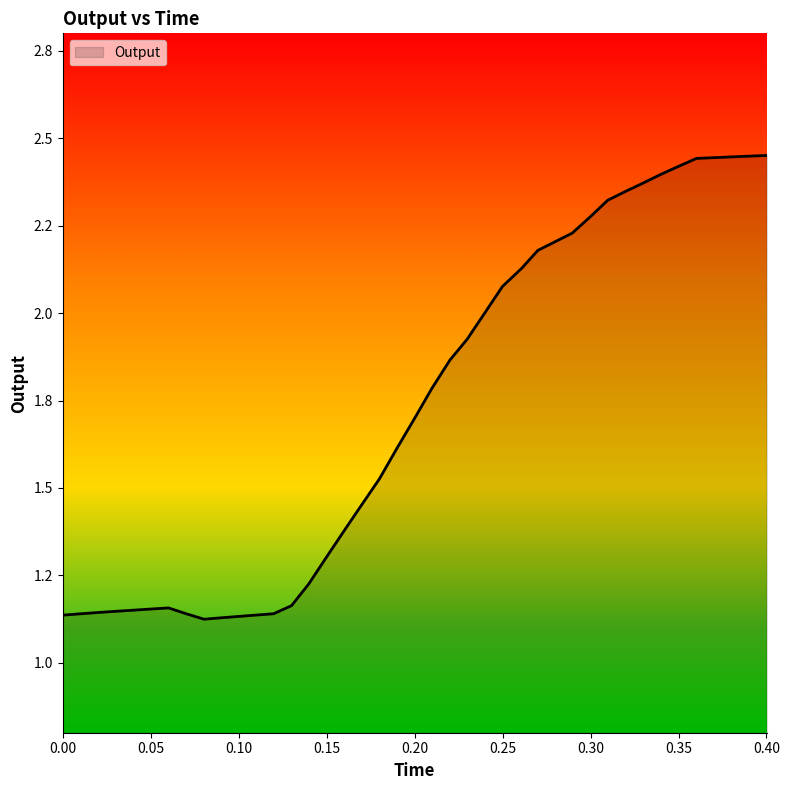

Is this an area chart (filled region under the line)?

Yes